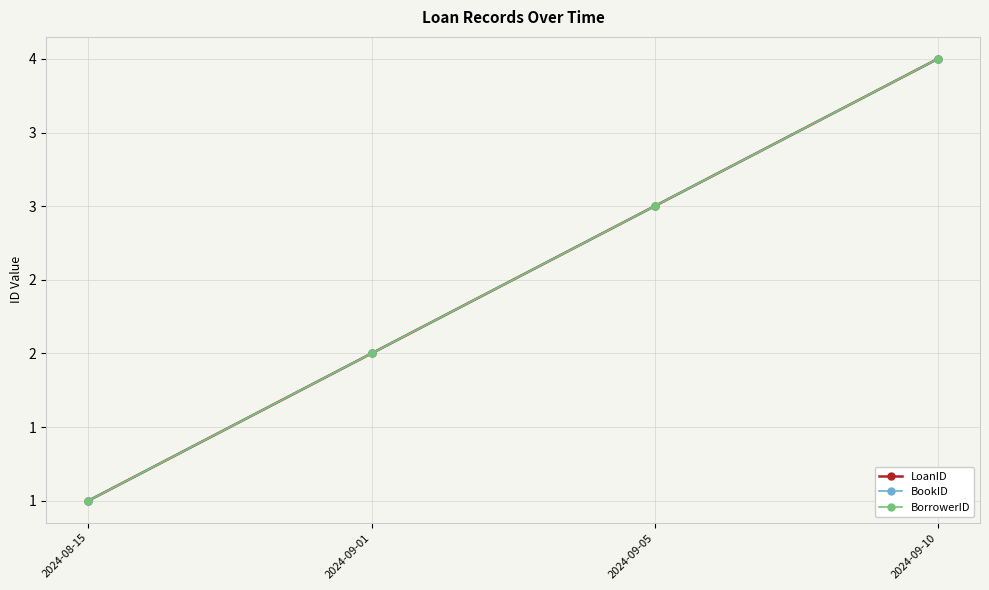

Reading left to right, what are all the values shown in this chart?

LoanID: 2024-08-15=1	2024-09-01=2	2024-09-05=3	2024-09-10=4
BookID: 2024-08-15=1	2024-09-01=2	2024-09-05=3	2024-09-10=4
BorrowerID: 2024-08-15=1	2024-09-01=2	2024-09-05=3	2024-09-10=4